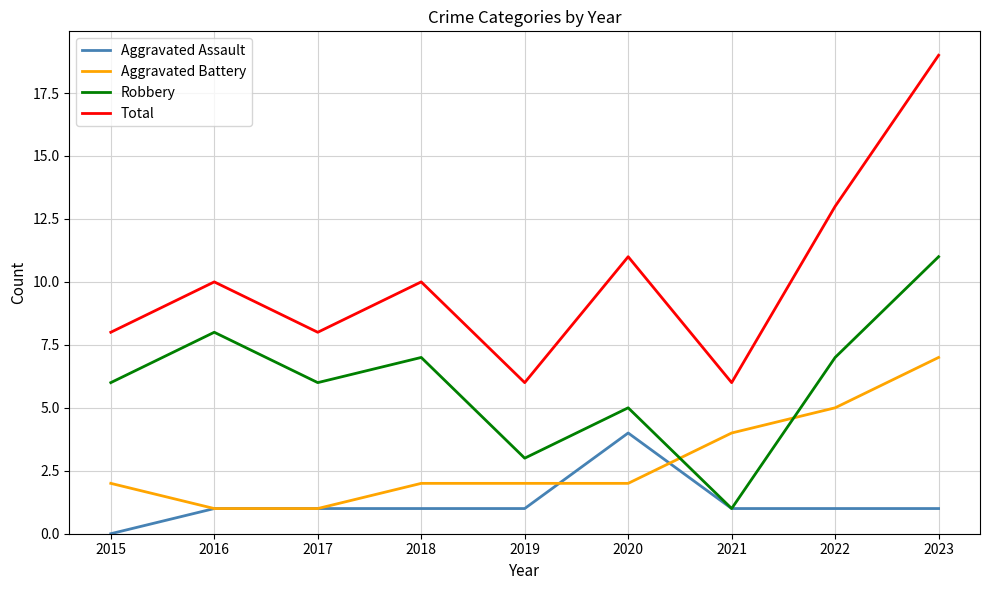

Which category has the lowest value in the Robbery series?

2021